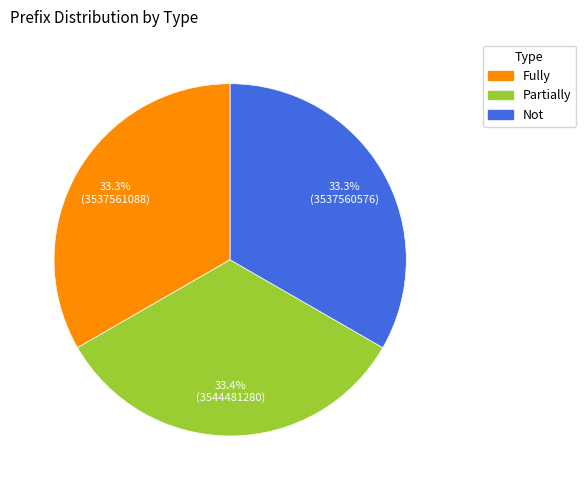

Count the number of slices in the pie.

3